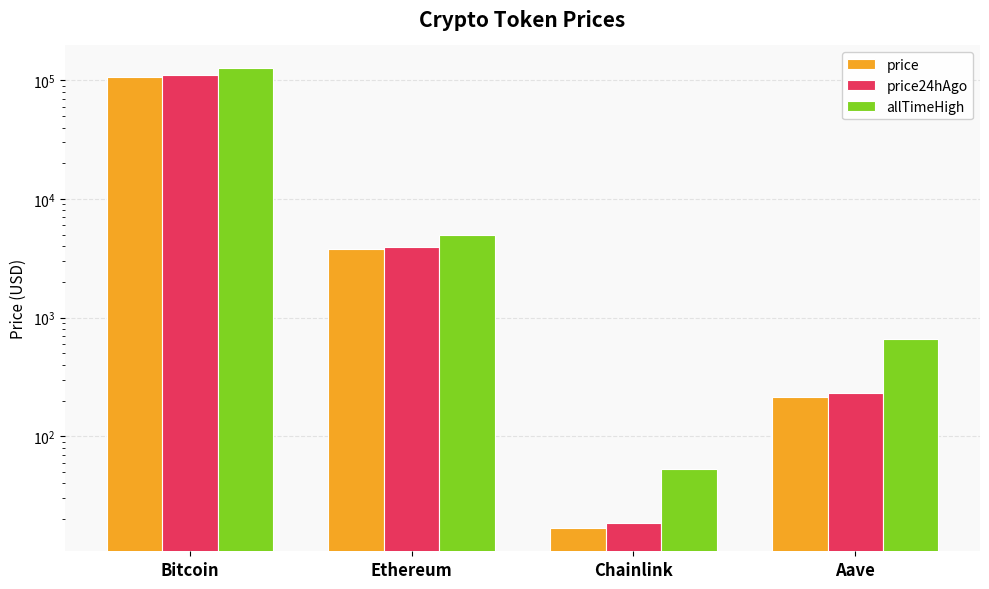

The value of price24hAgo at Bitcoin is 169958.6. True or false?

False